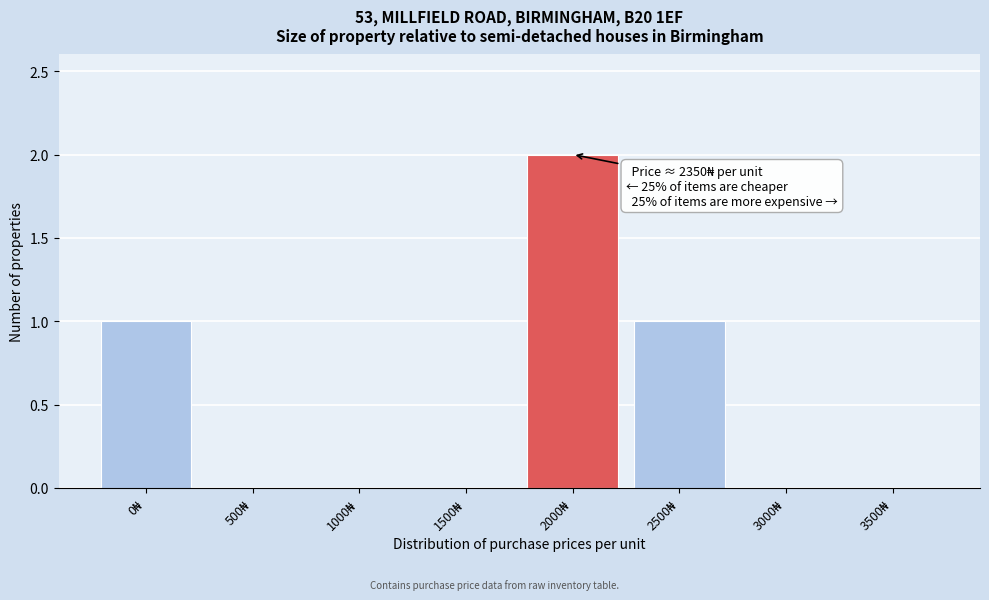

What is the sum of all values?

4